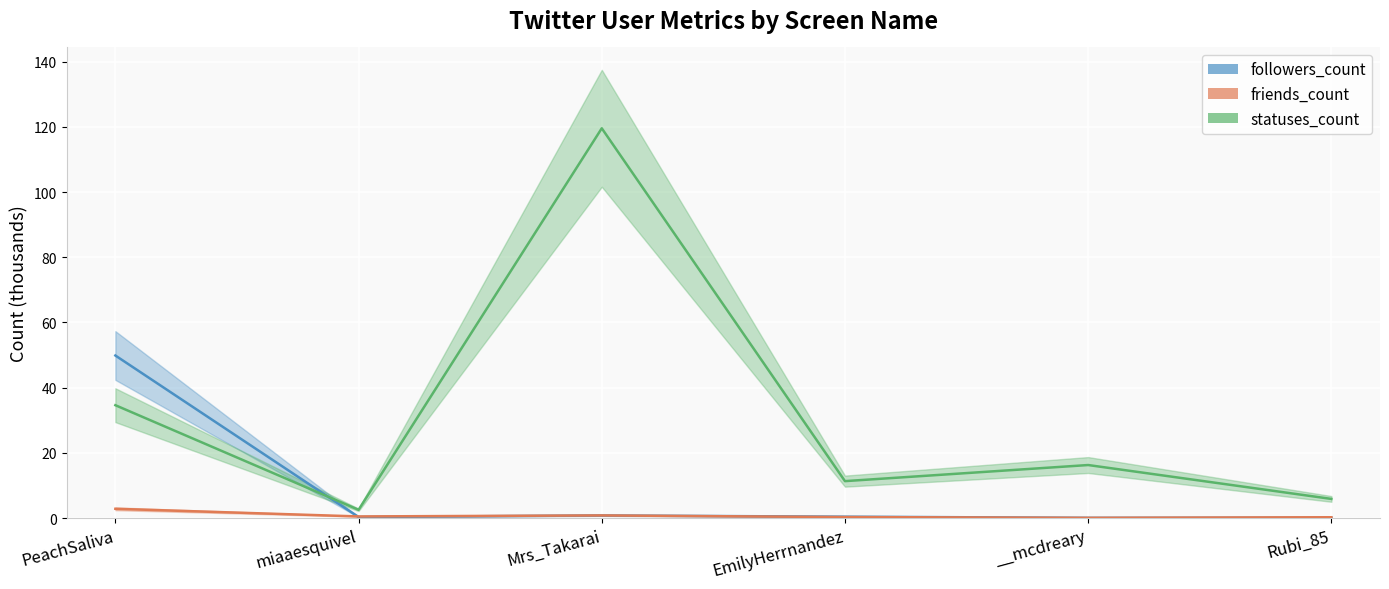

Reading right to left, what are all the values shown in this chart?

followers_count: 0.1	0.1	0.4	0.8	0.3	49.9
friends_count: 0.2	0.1	0.3	0.8	0.5	2.8
statuses_count: 5.9	16.3	11.3	119.6	2.5	34.6